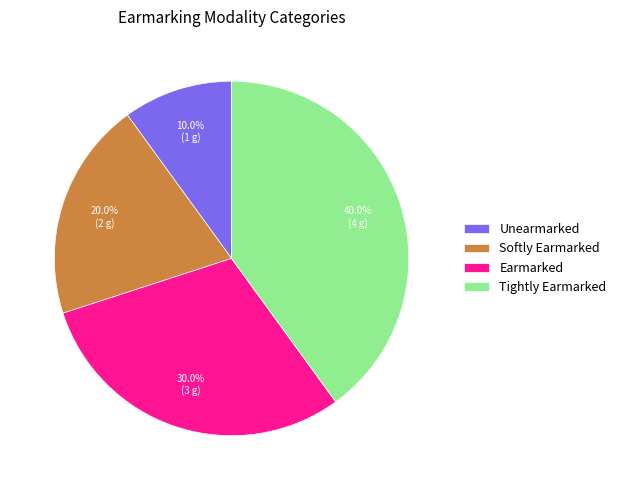

Does Tightly Earmarked account for over 50% of the chart?

No